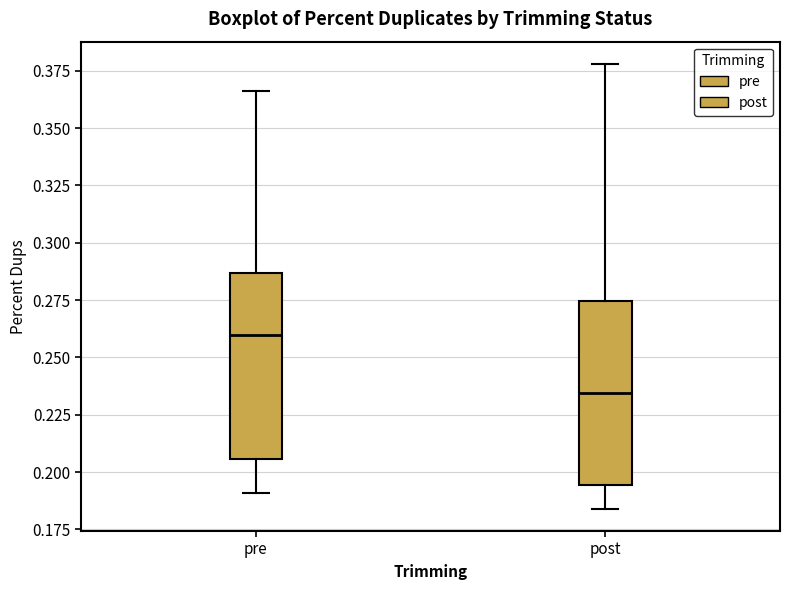

Reading left to right, read every box against the y-axis: the position of its median line, the range the box covers, and the ends of its whiskers. The values are not printed on the chart, so give them approximately, as read against the axis.

pre: median 0.260, box 0.205 to 0.285, whiskers 0.190 to 0.365
post: median 0.235, box 0.195 to 0.275, whiskers 0.185 to 0.380